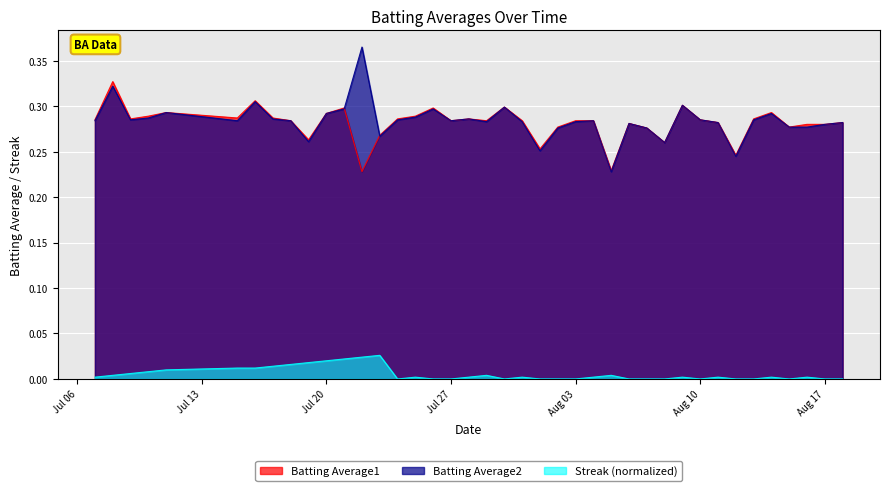

How many lines are shown in the chart?

3